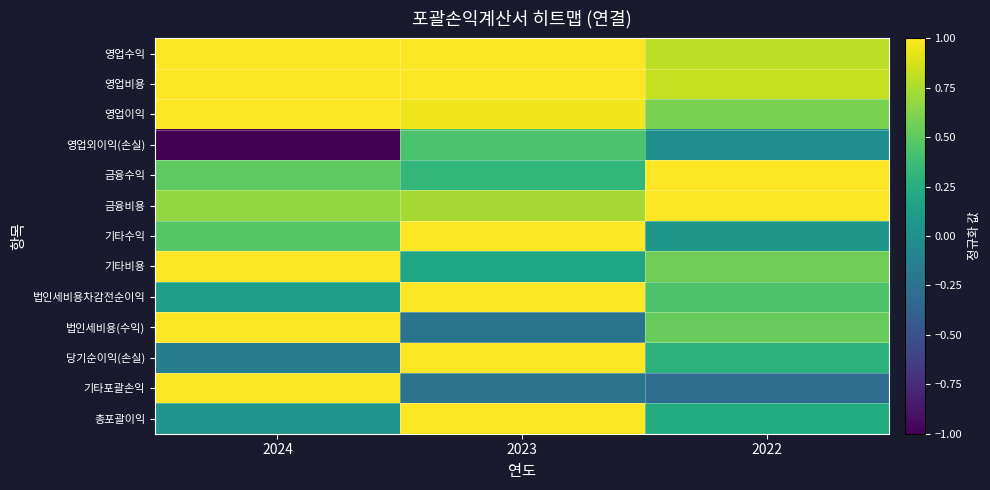

What is the minimum value shown in the chart?

-1.0